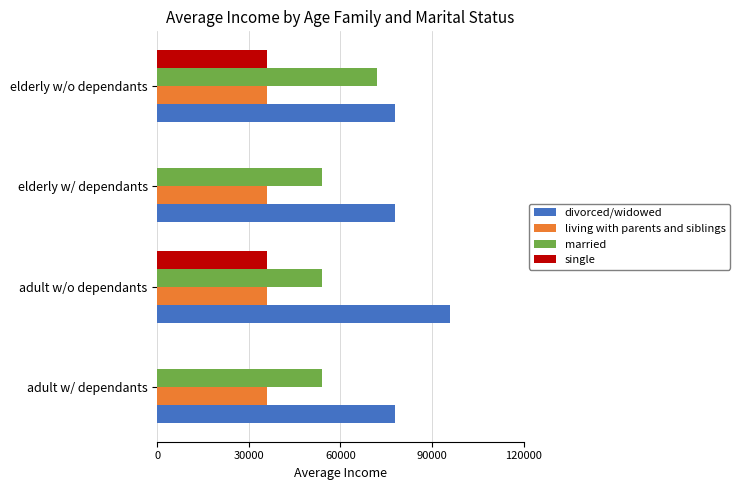

Which series has the largest total across all categories?

divorced/widowed